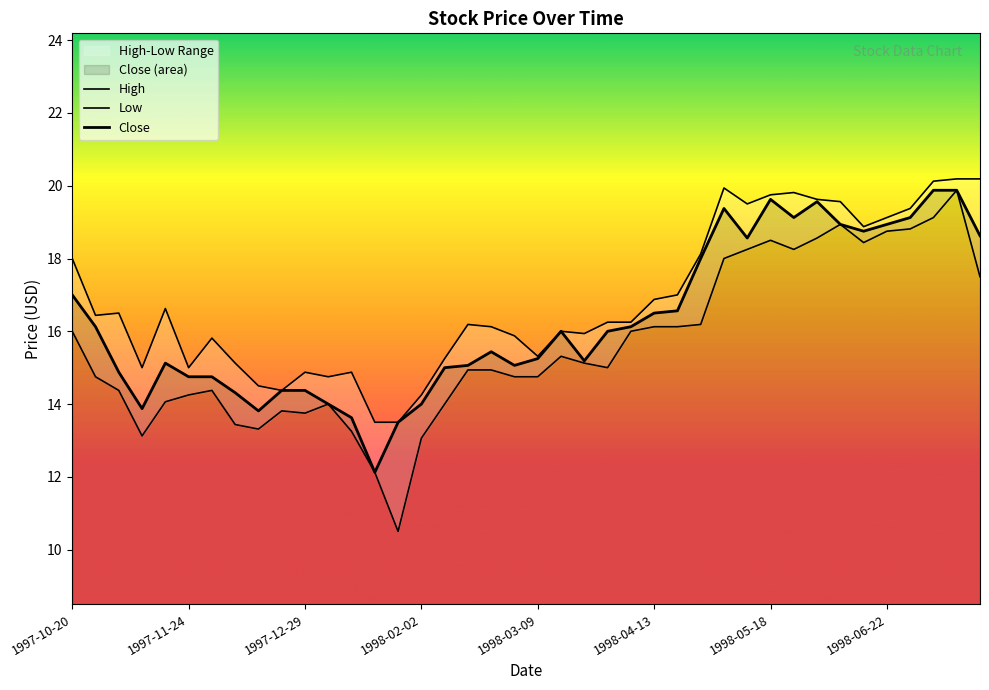

What is the label of the 7th point from the right?

1998-06-08